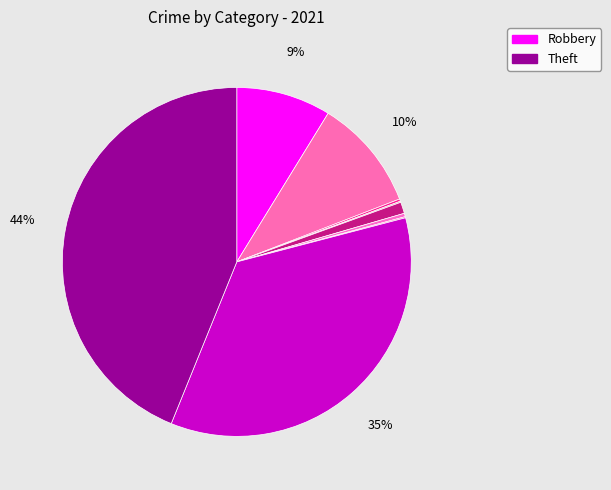

How many slices are in this pie chart?

9